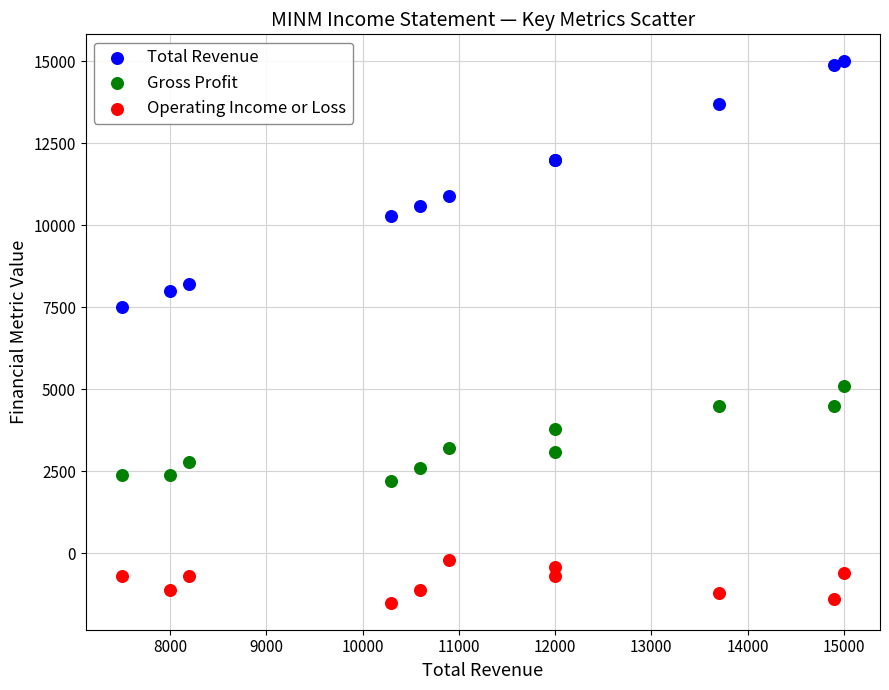

Which series reaches the minimum Y coordinate?

Operating Income or Loss